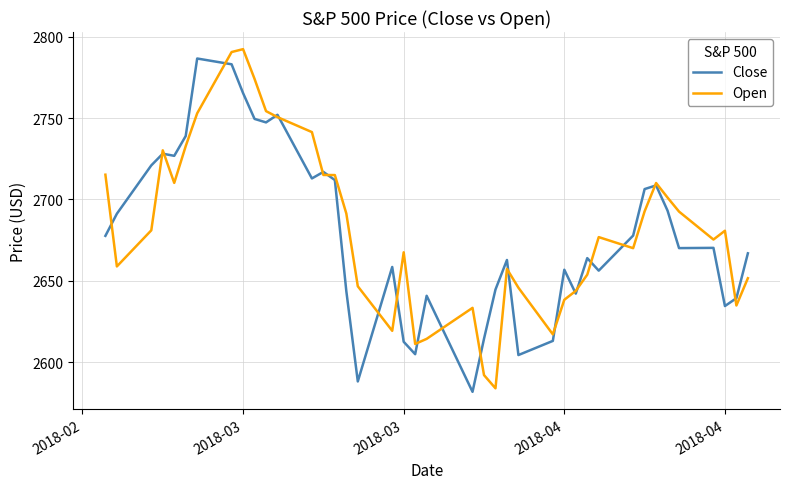

What is the greatest value displayed?

2792.3